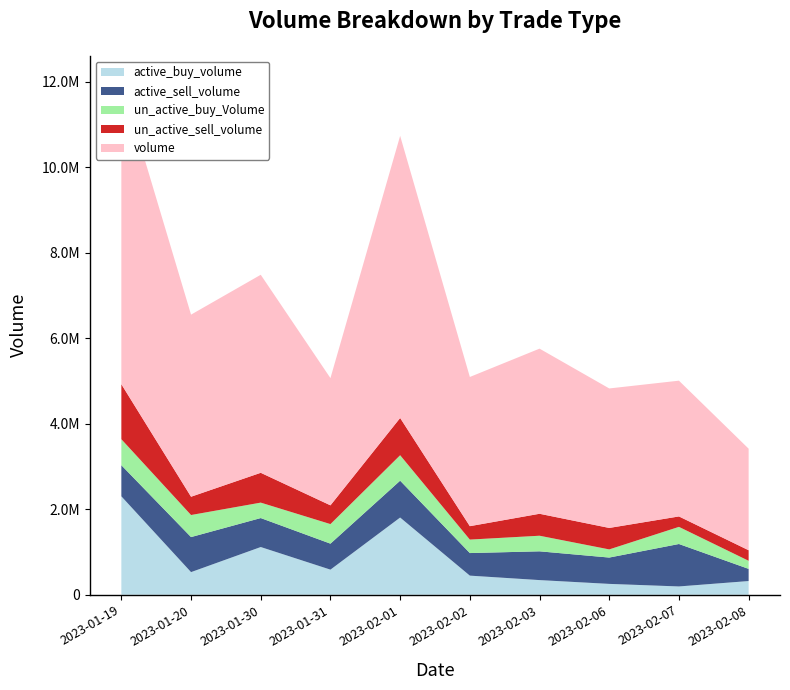

Reading left to right, what are all the values shown in this chart?

active_buy_volume: 2303108	529651	1116460	587578	1806580	447382	343080	254300	194456	320880
active_sell_volume: 727432	819600	677818	607913	862140	528079	672860	615960	992956	284500
un_active_buy_Volume: 608374	516229	361080	457507	595304	315159	364960	190584	400660	188980
un_active_sell_volume: 1286399	427800	697720	439000	871687	313841	513700	502300	244108	246900
volume: 7083147	4259789	4632600	2976087	6599829	3490345	3862956	3263296	3176052	2375863